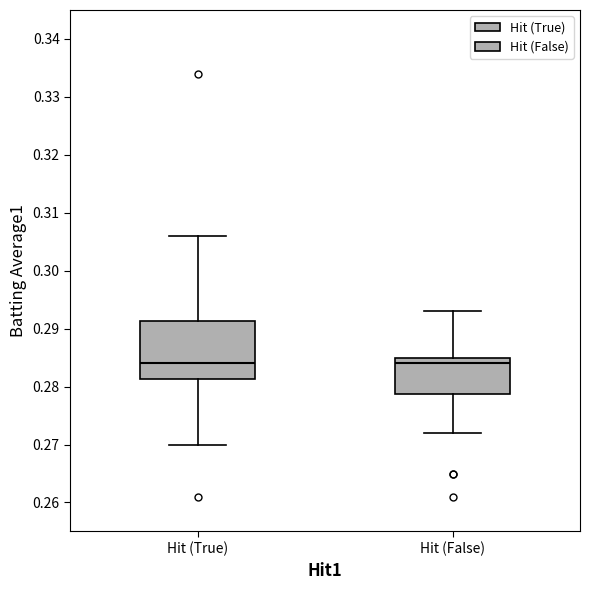

Reading left to right, read every box against the y-axis: the position of its median line, the range the box covers, and the ends of its whiskers. The values are not printed on the chart, so give them approximately, as read against the axis.

Hit (True): median 0.284, box 0.281 to 0.291, whiskers 0.270 to 0.306
Hit (False): median 0.284, box 0.279 to 0.285, whiskers 0.272 to 0.293